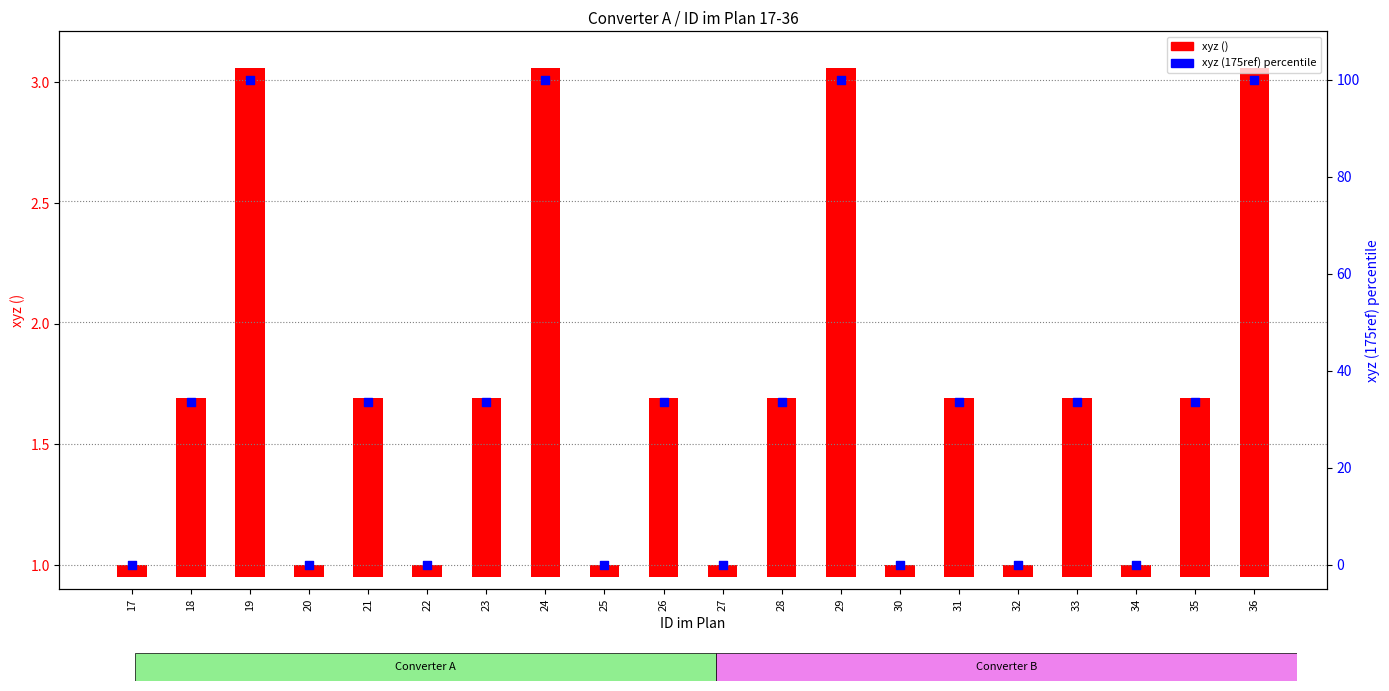

At how many categories does at least one series exceed 66?

4